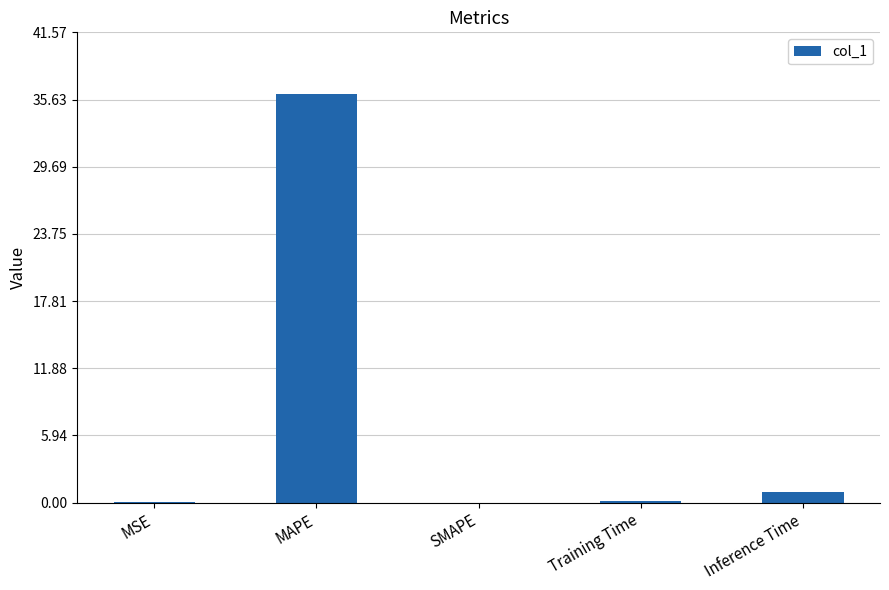

What is the greatest value displayed?

36.1